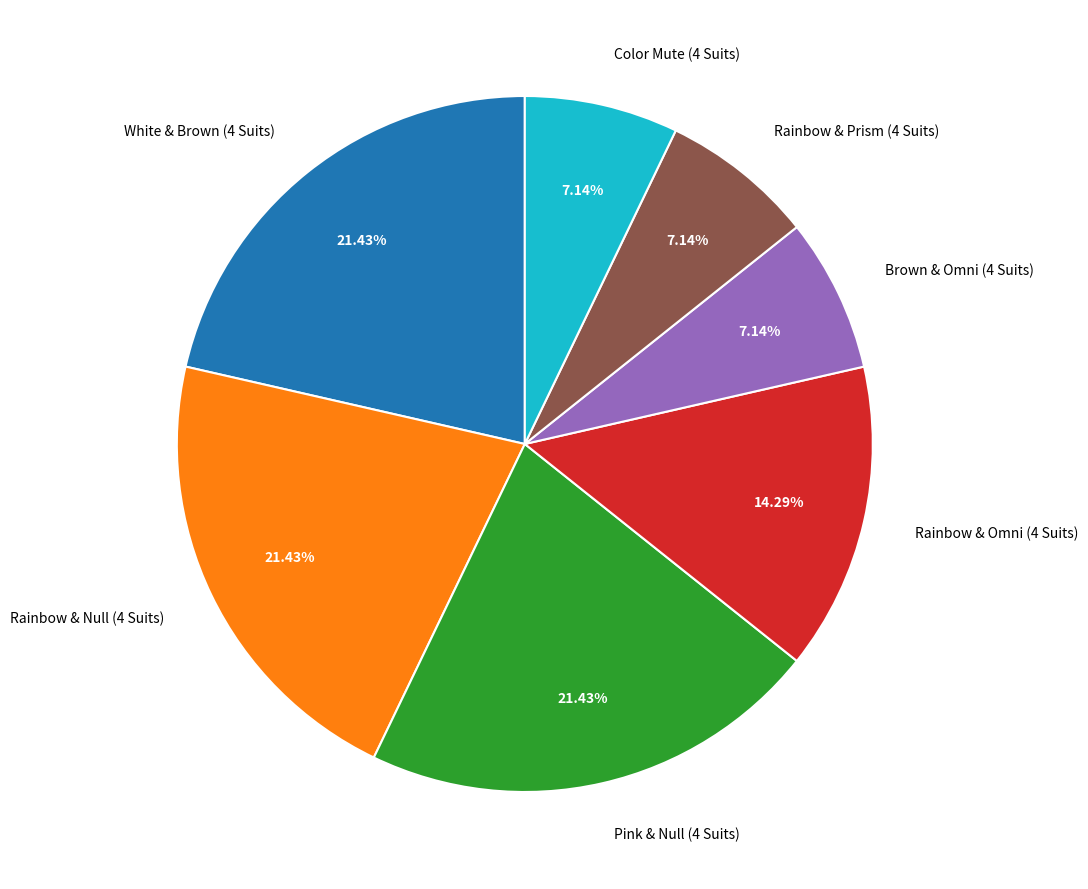

Combined, do Brown & Omni (4 Suits) and Color Mute (4 Suits) account for over 50%?

No